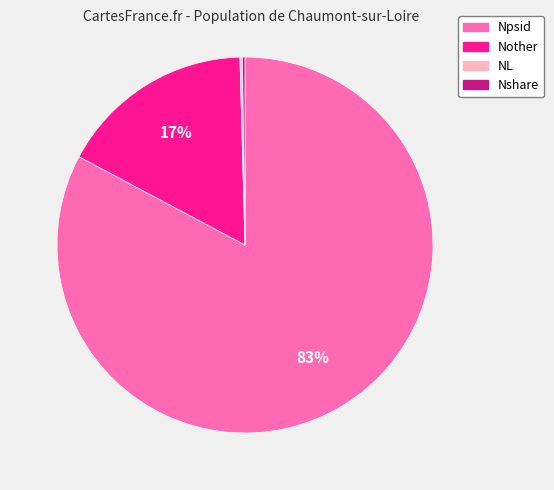

To the nearest percent, what percentage of the pie is Npsid?

83%